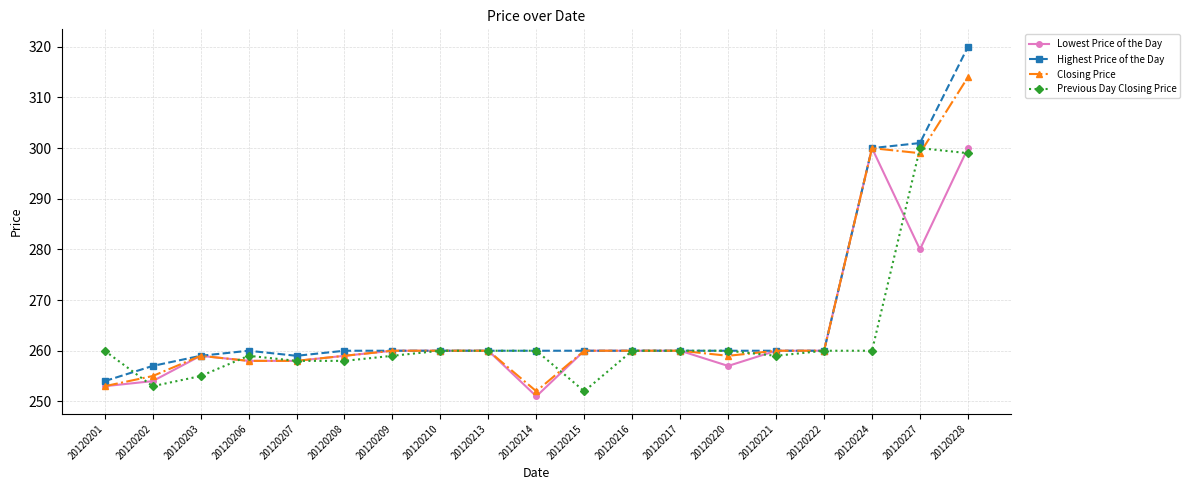

Read the Previous Day Closing Price value at 20120222, to the nearest 5.

260